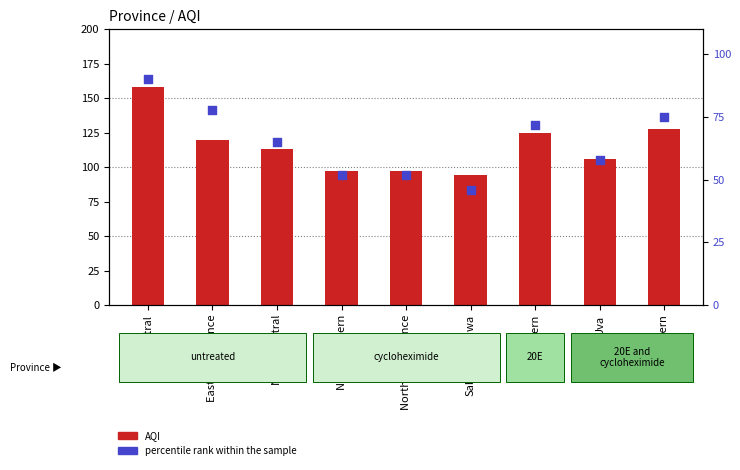

At how many categories does at least one series exceed 93?

9